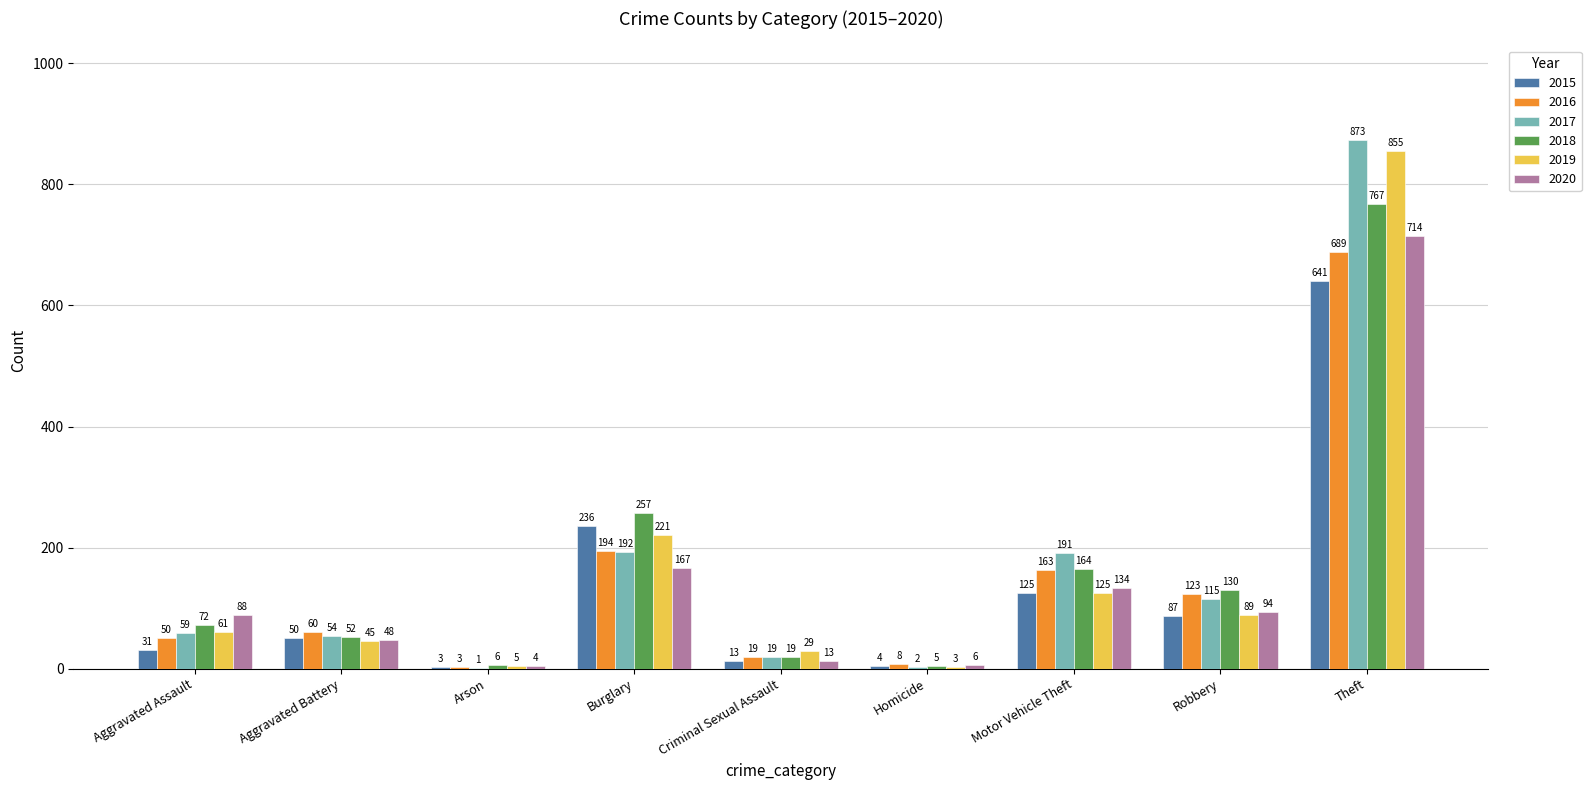

At which category is the sum across all series the highest?

Theft